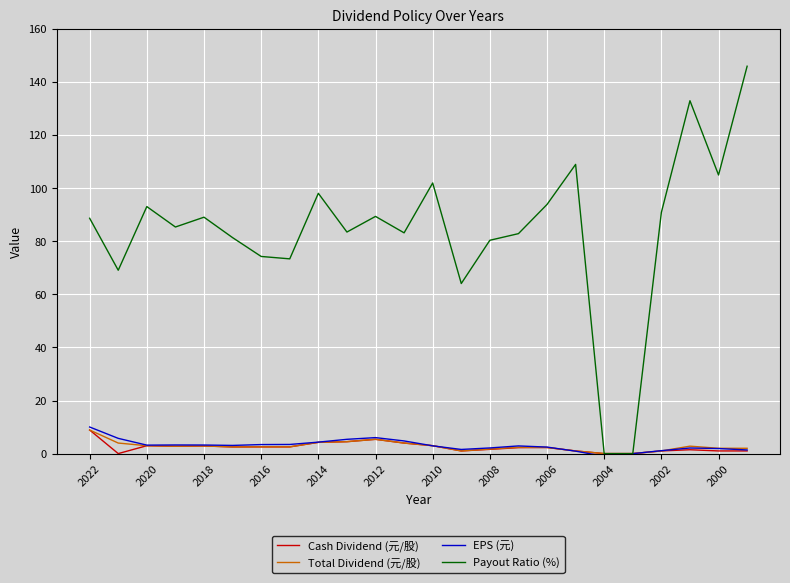

Which series has the largest total across all categories?

Payout Ratio (%)